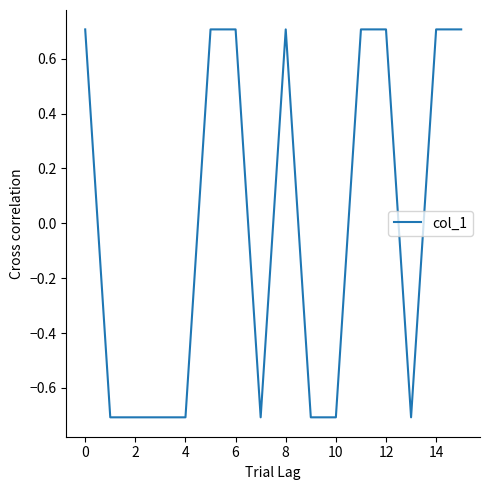

What is the difference between the maximum and minimum values?

1.4